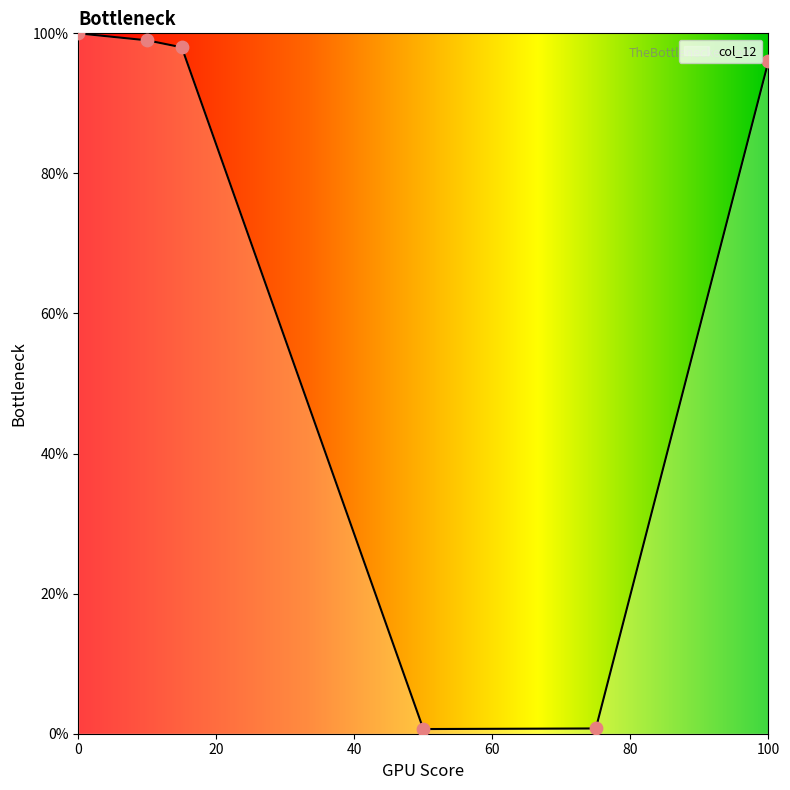

What is the ratio of the value at 15 to the value at 10?

1.0